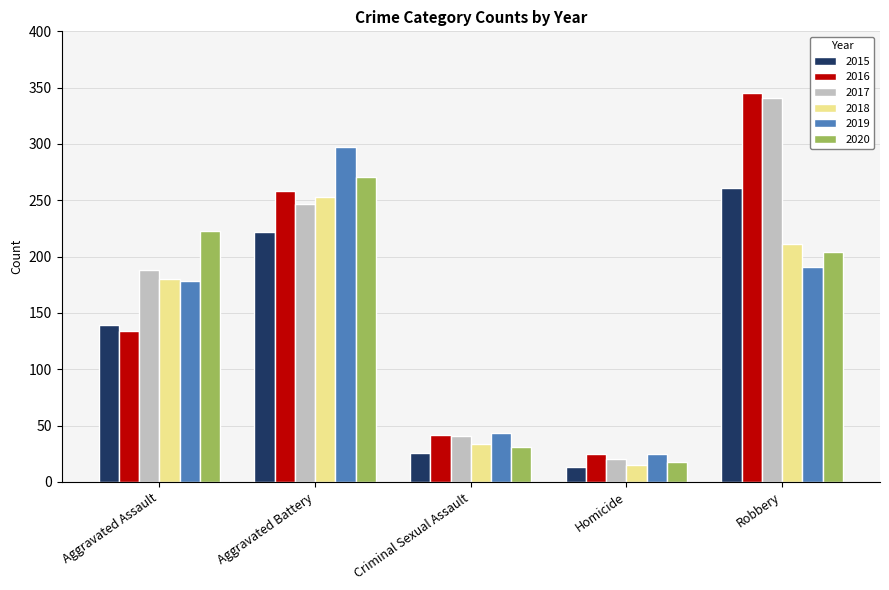

What is the minimum value shown in the chart?

13